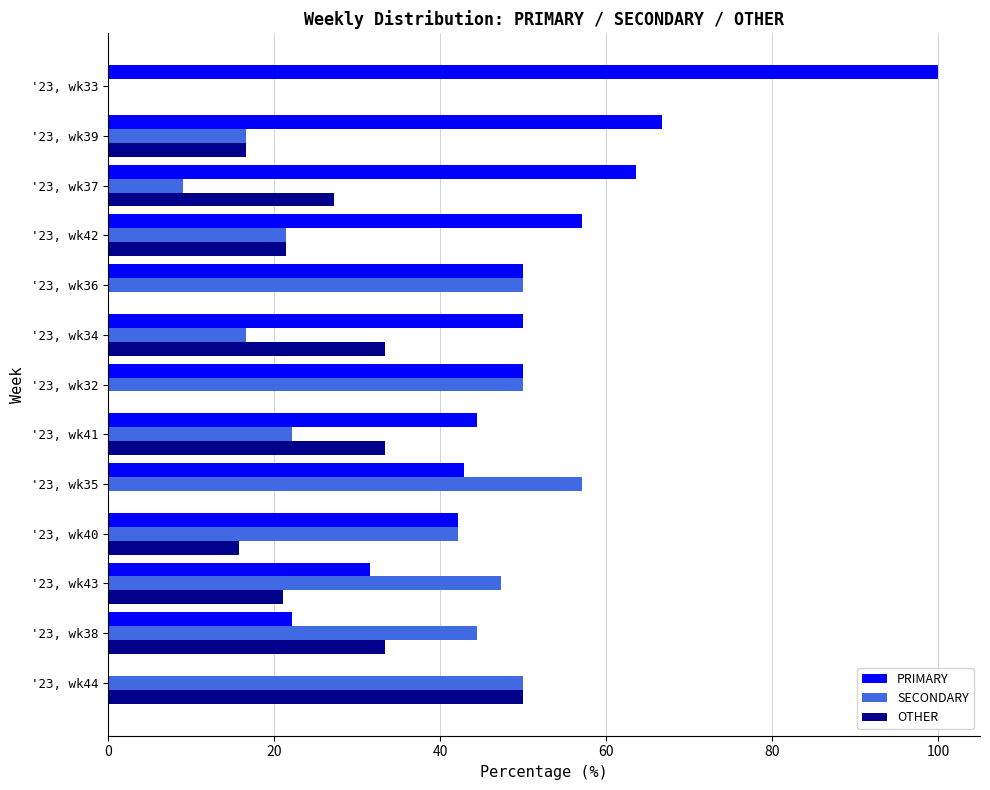

What is the total value across all series at '23, wk32?

100.0